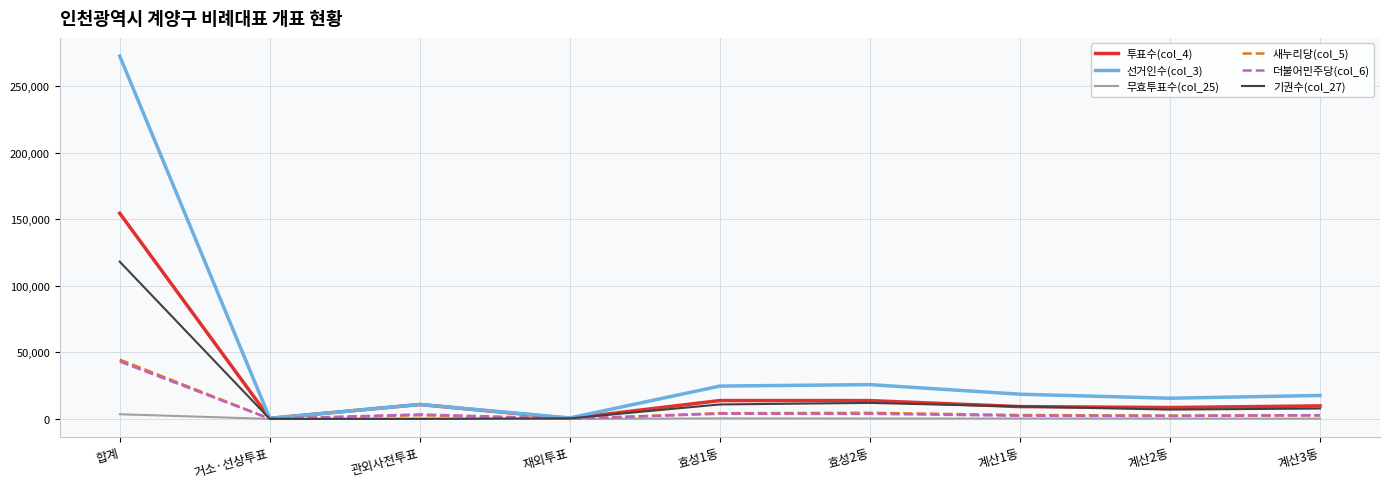

Where does the 투표수(col_4) series first go above 9802?

합계